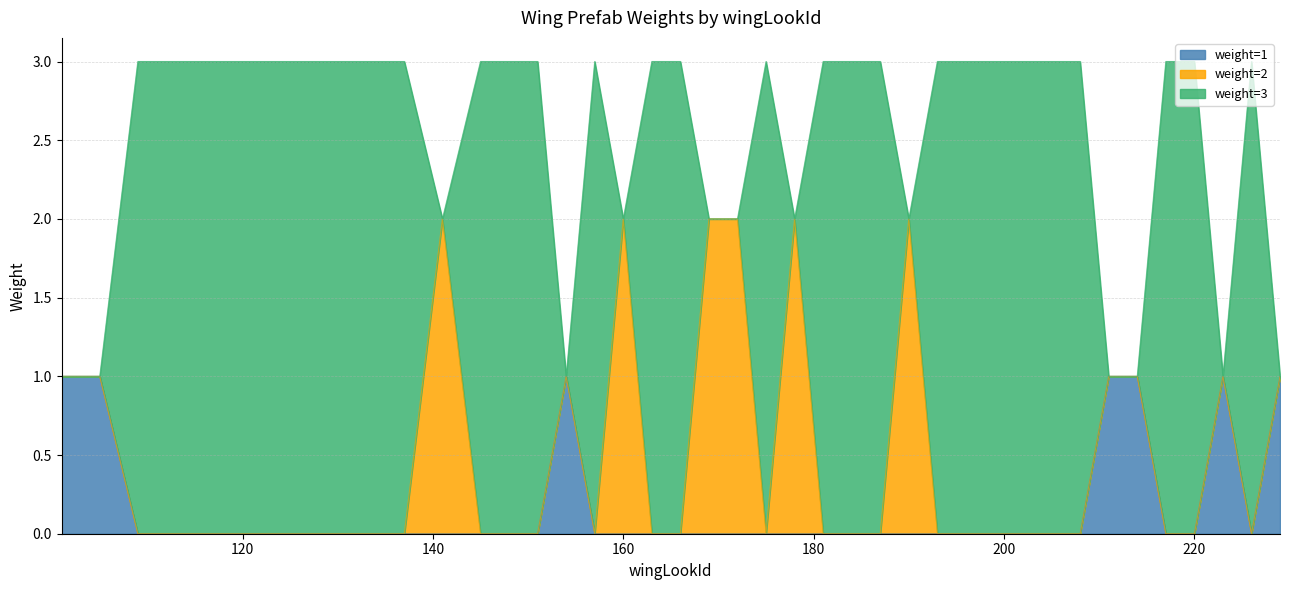

How many positive values does the weight=3 series have?

27